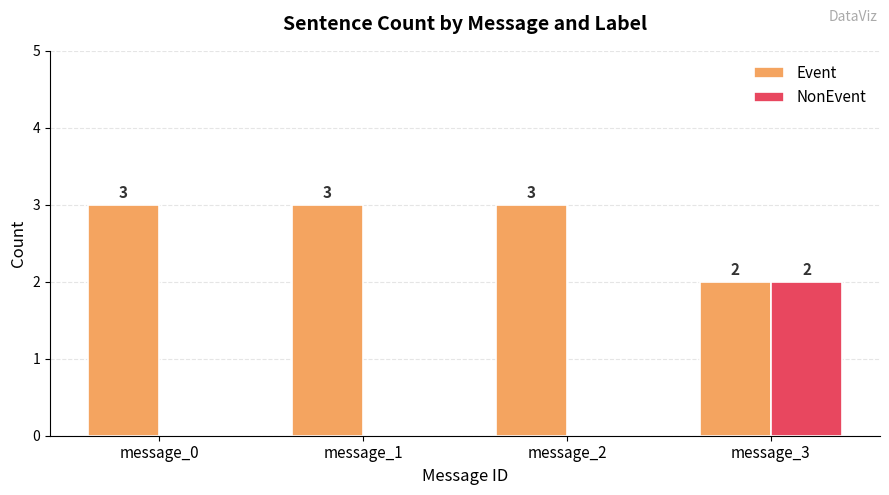

How many groups of bars are there?

4